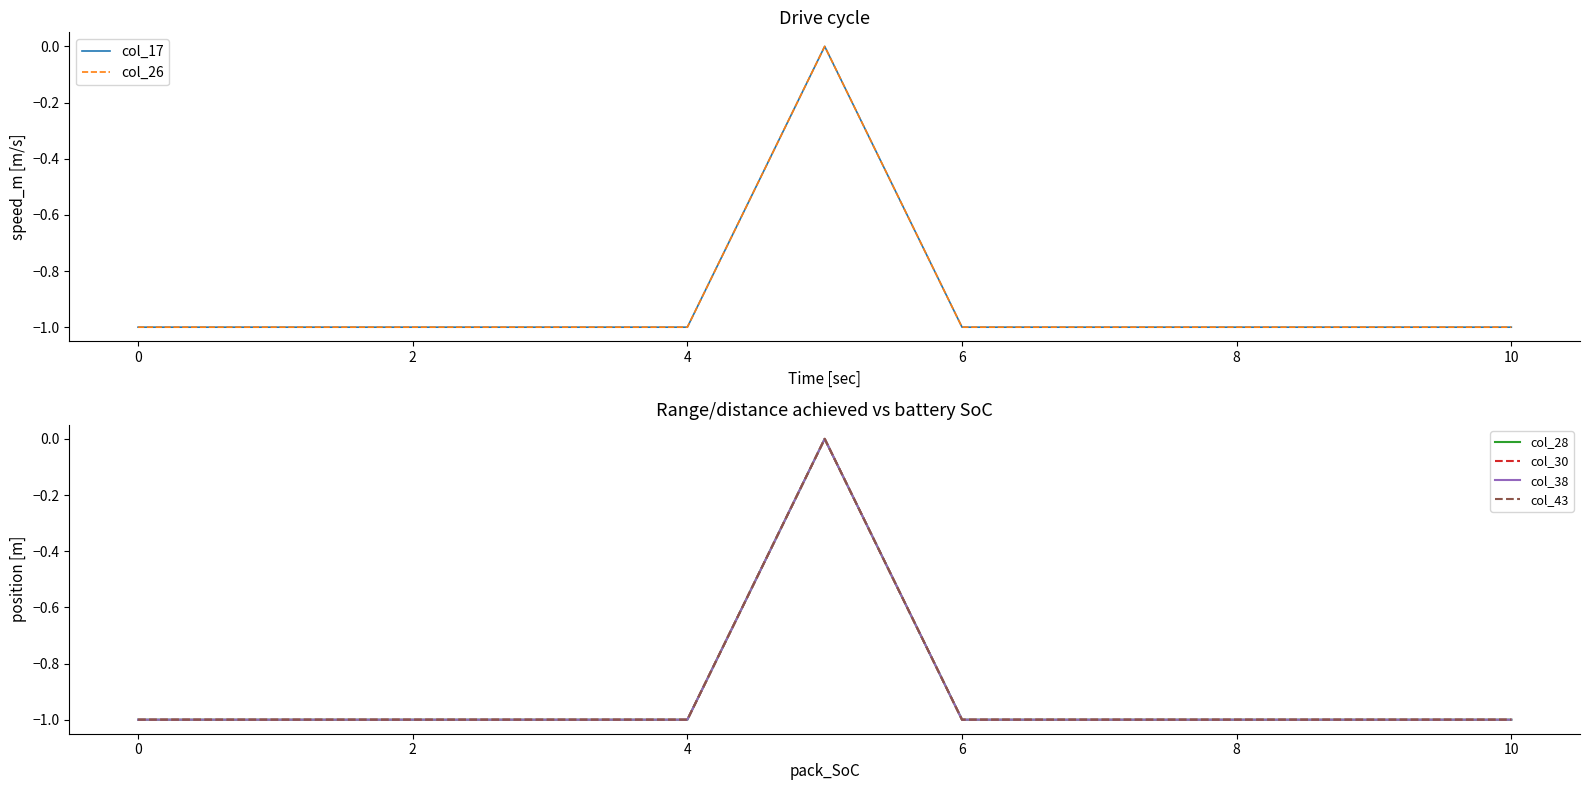

True or false: col_30 has a value of 0 at 8.

False